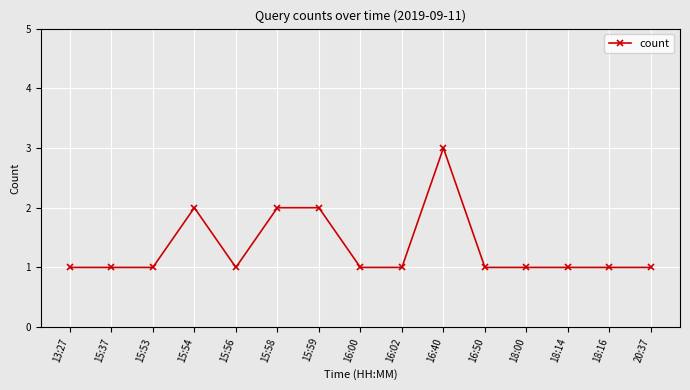

What is the sum of the values at 20:37 and 16:40?

4